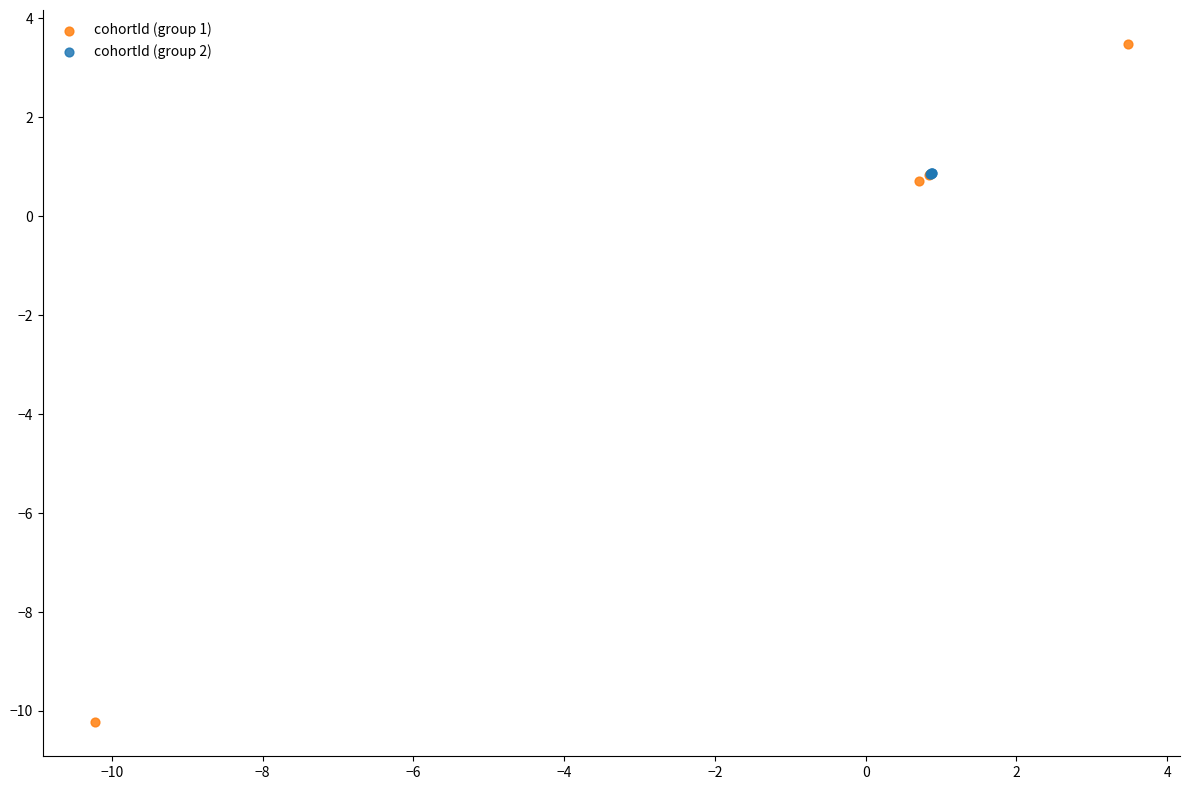

Which series reaches the maximum Y coordinate?

cohortId (group 1)